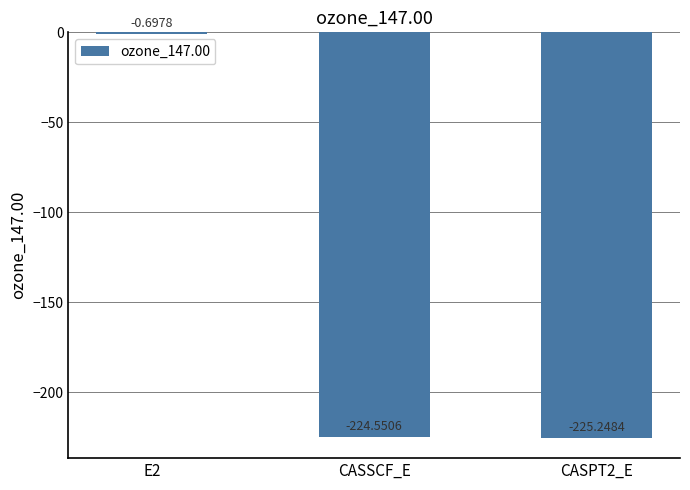

What is the sum of the values at E2 and CASPT2_E?

-225.9